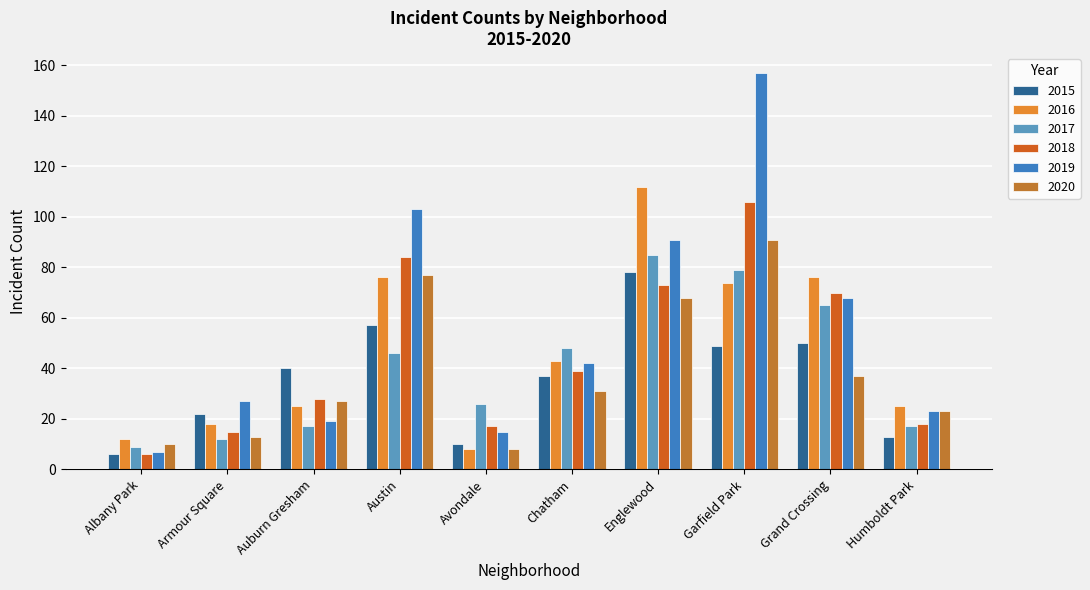

Which series has the widest spread of values?

2019